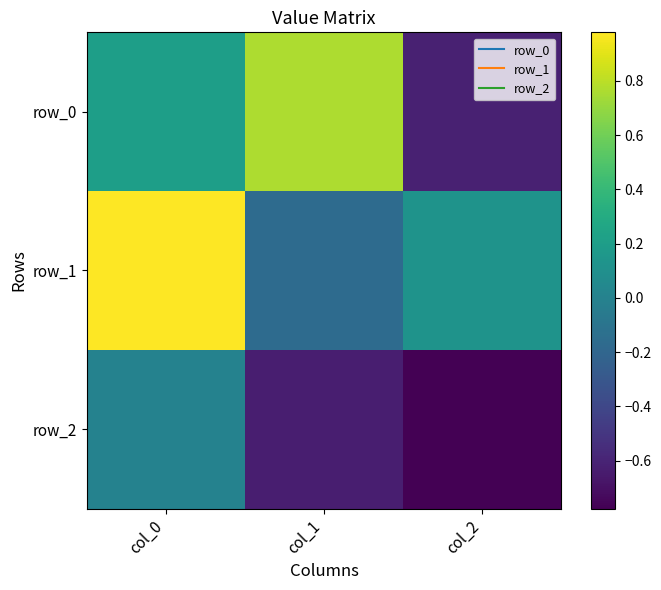

How many series are shown in this chart?

3